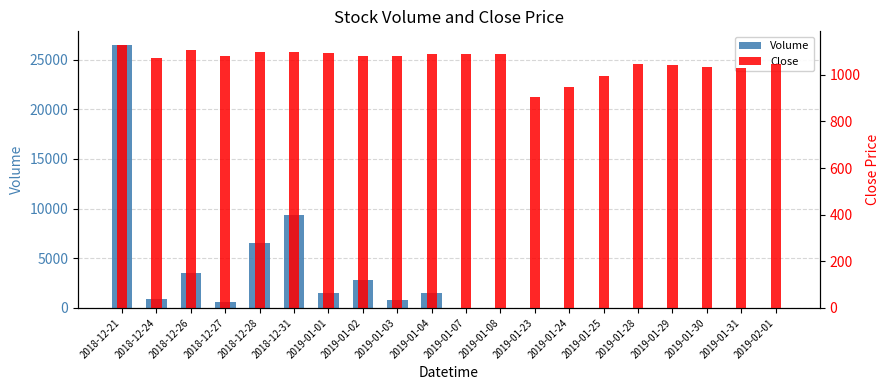

What is the value of the Volume bar at the 3rd from the left?

3489.0